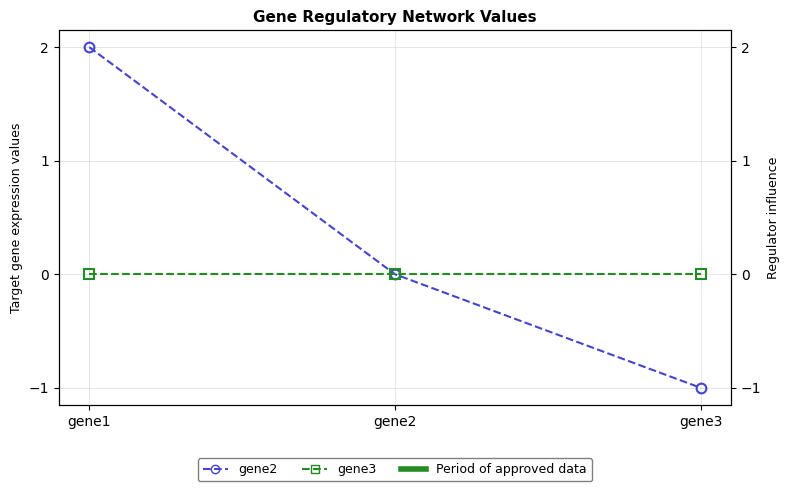

Which series changed the most between gene1 and gene2?

gene2